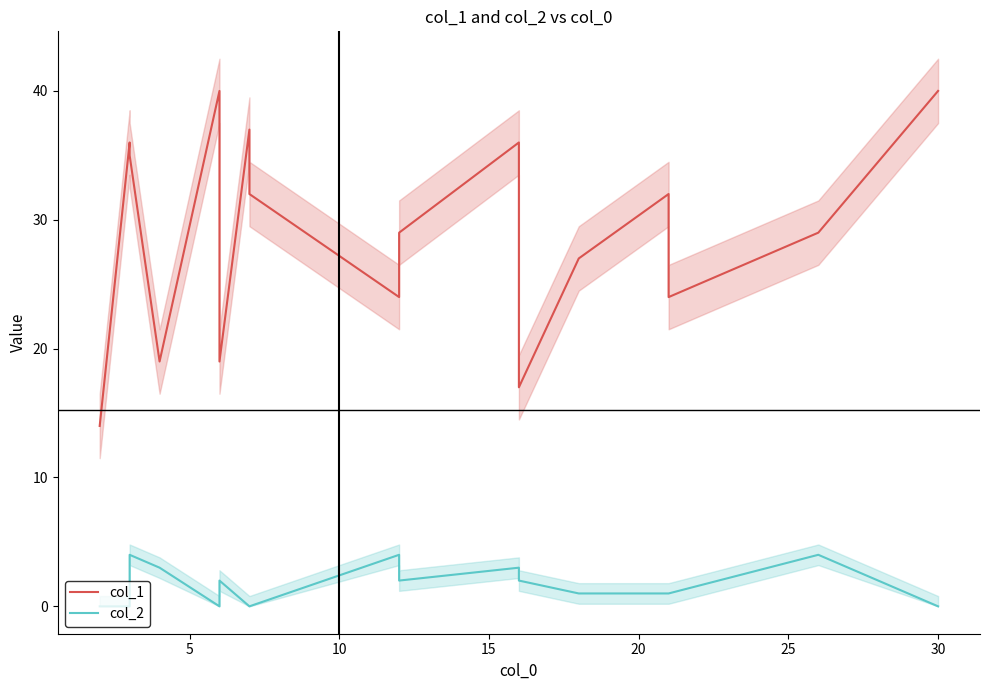

The col_2 series shows 1 at 12. True or false?

False